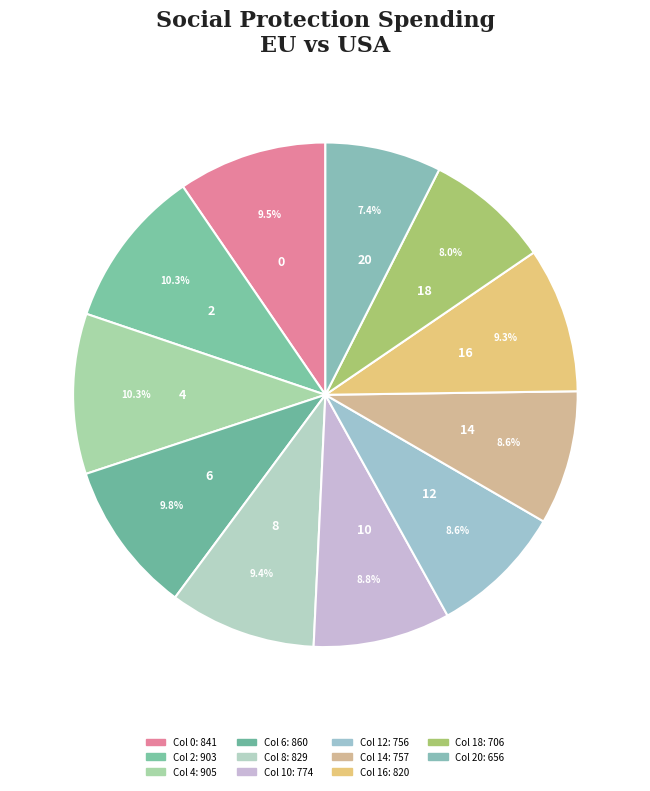

Which slice is the smallest?

20